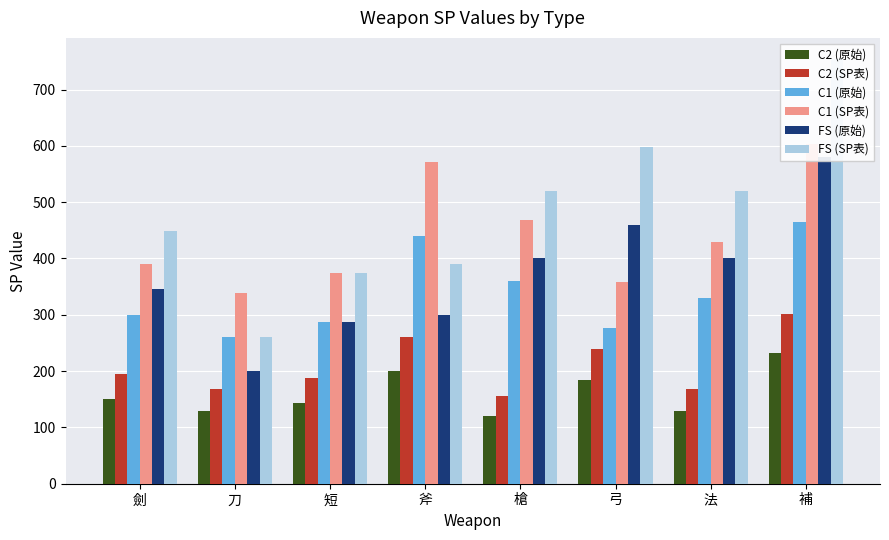

Rank the series by their maximum value, from lowest to highest.

C2 (原始), C2 (SP表), C1 (原始), FS (原始), C1 (SP表), FS (SP表)